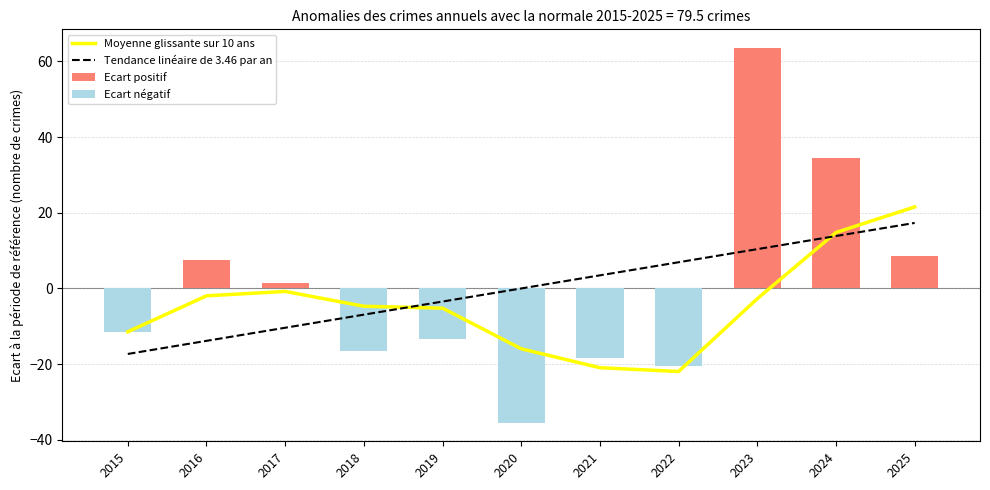

How many positive values does the Moyenne glissante sur 10 ans series have?

2